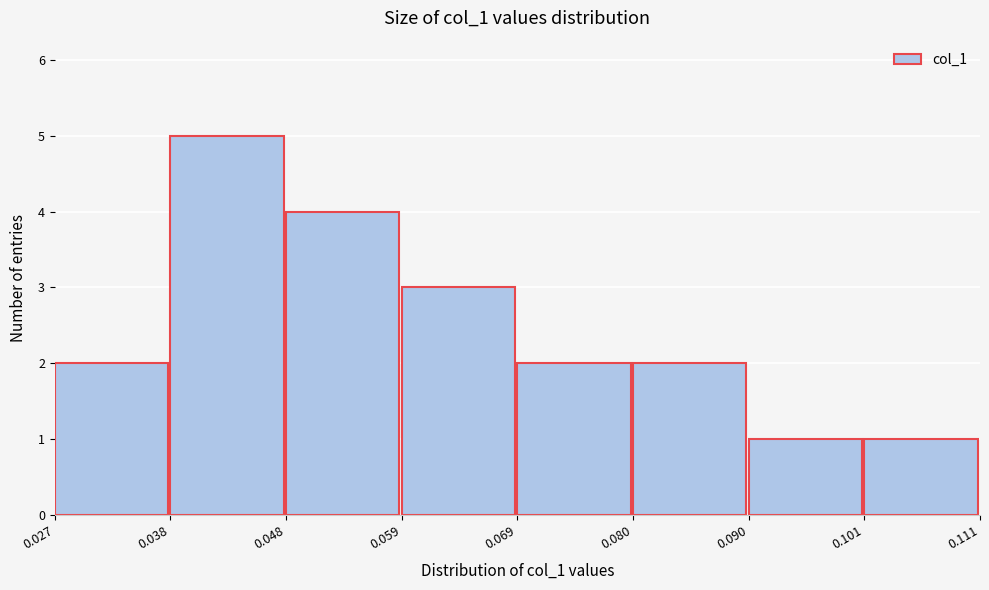

Reading left to right, list every bar in this chart as the range it spans on the x-axis followed by its height. The values are not printed on the chart, so give them approximately, as read against the axis.

0.027 to 0.038: 2
0.038 to 0.048: 5
0.048 to 0.059: 4
0.059 to 0.069: 3
0.069 to 0.080: 2
0.080 to 0.090: 2
0.090 to 0.101: 1
0.101 to 0.111: 1